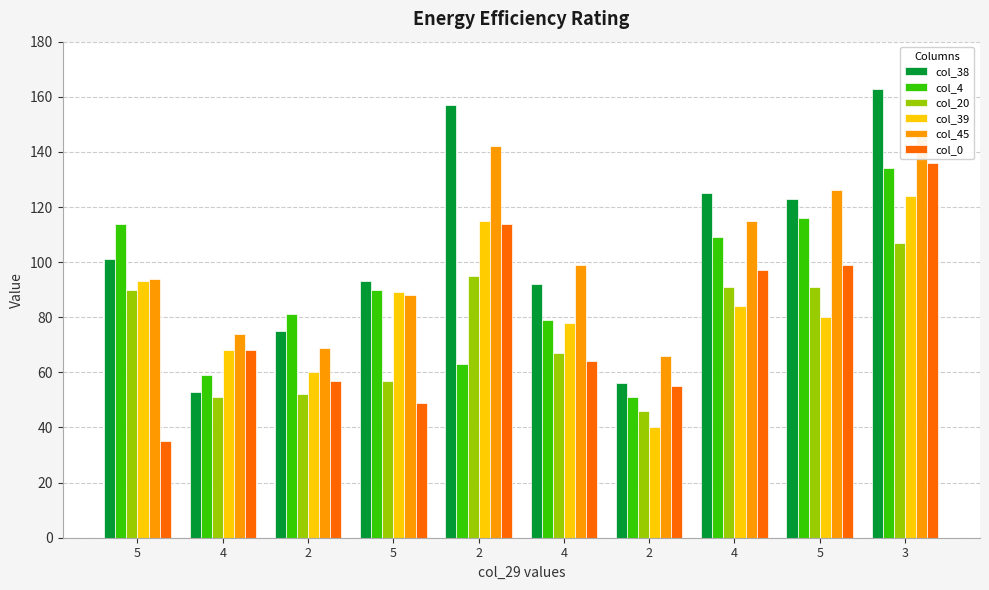

Which category has the highest value in the col_45 series?

3